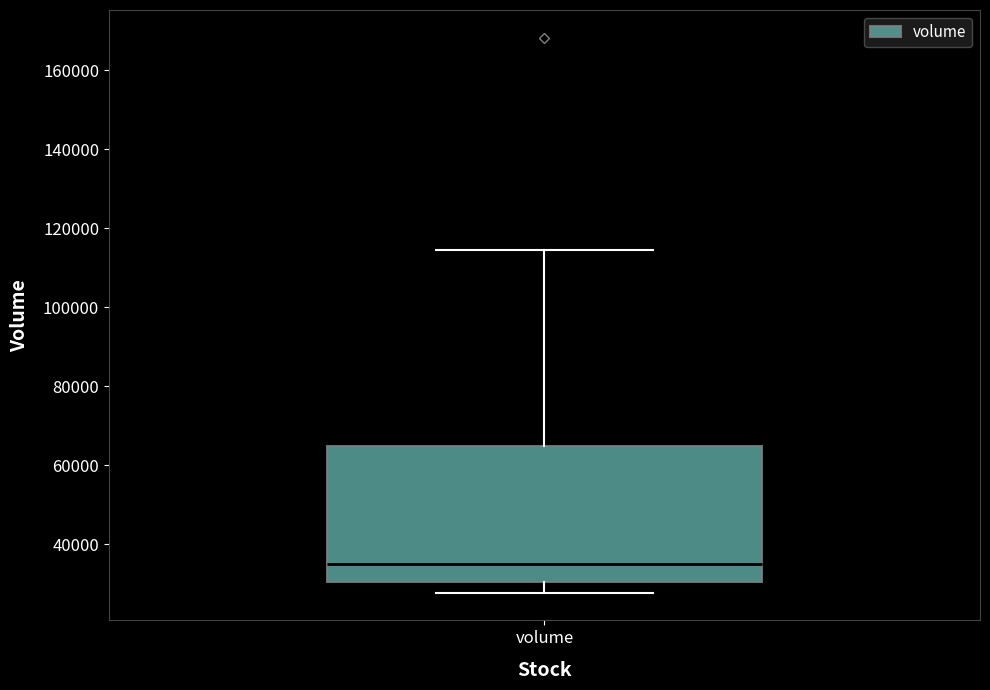

Transcribe this box plot: give where the median line is, the range the box spans, and where the two whiskers end, as read against the y-axis. The values are not printed on the chart, so give them approximately, as read against the axis.

median 36000, box 30000 to 64000, whiskers 28000 to 114000